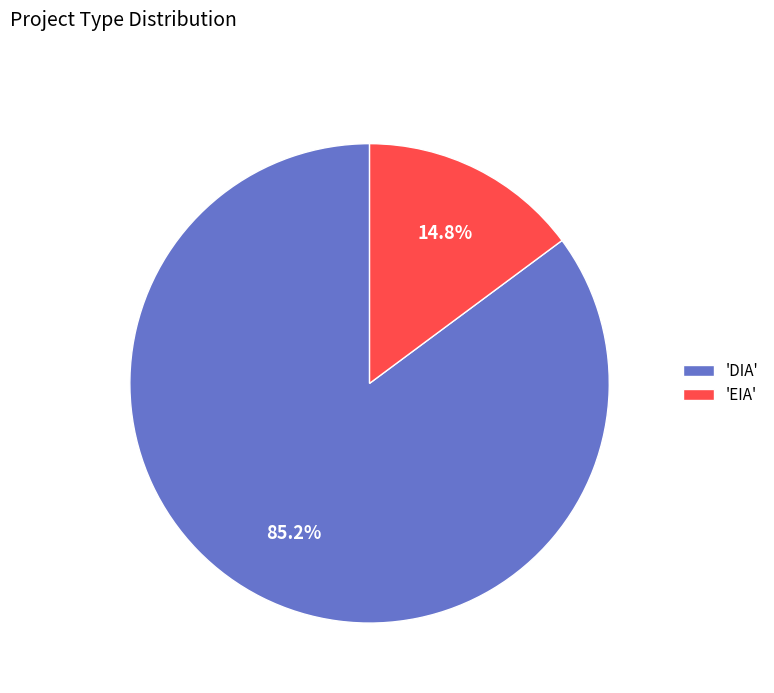

Rank the categories by value from lowest to highest.

'EIA', 'DIA'